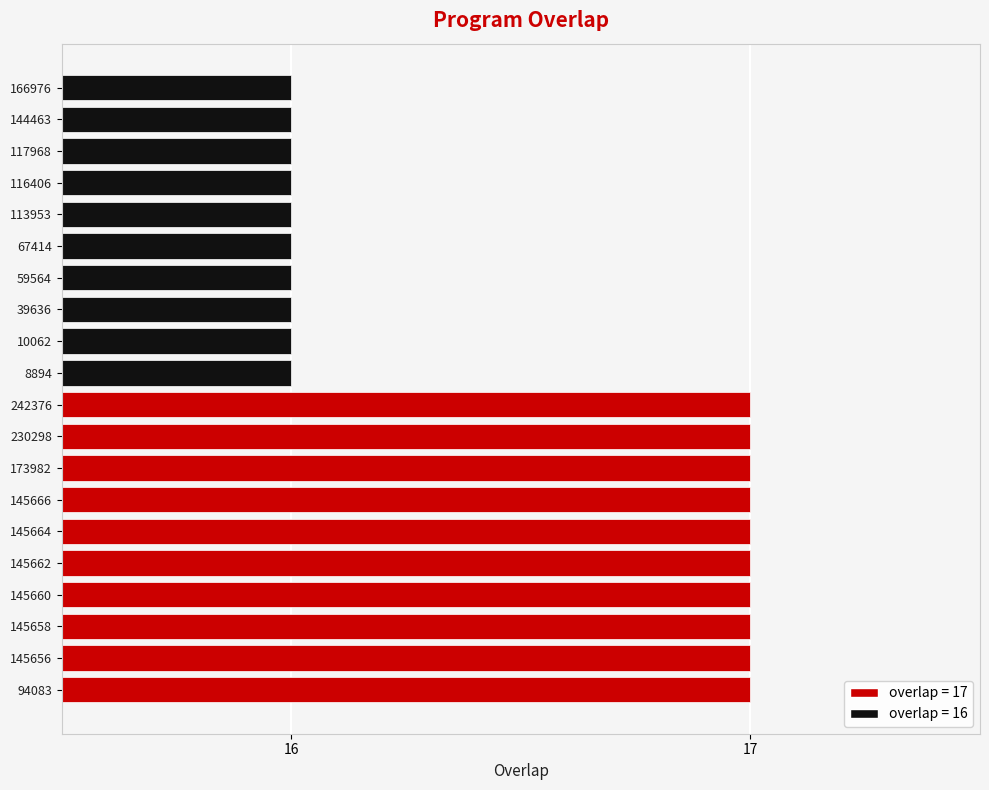

What is the greatest value displayed?

17